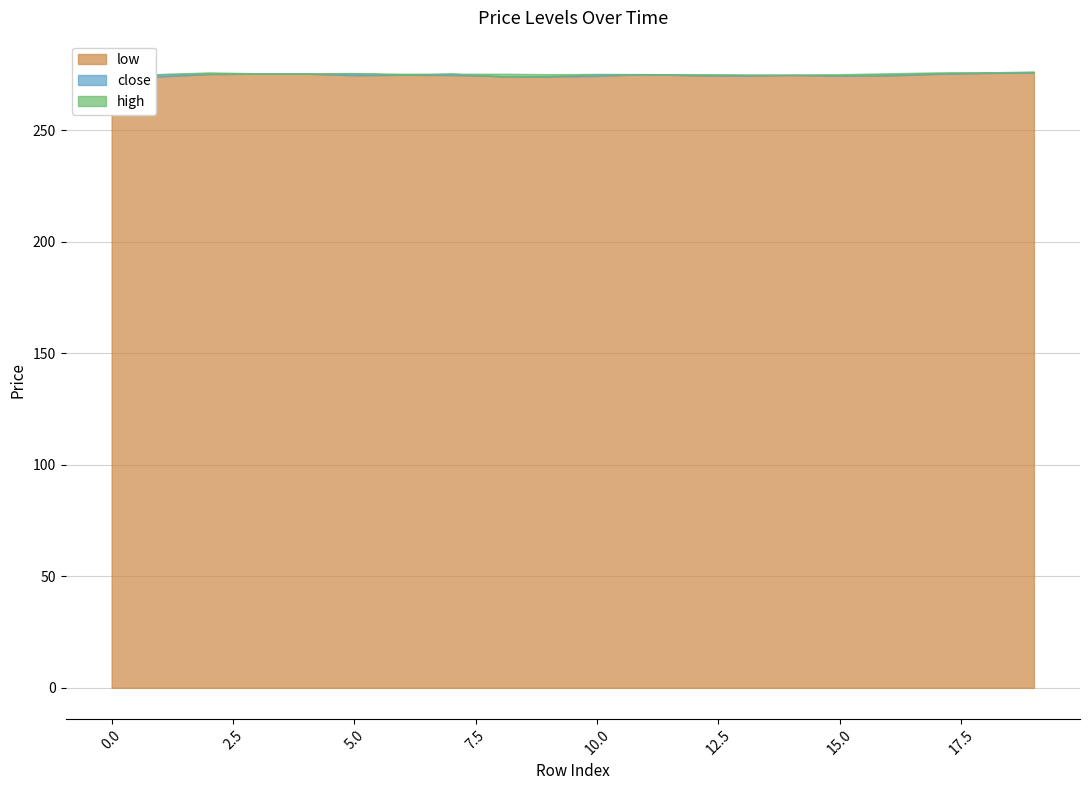

Is the value of close at 10 greater than the value of high at 7?

No